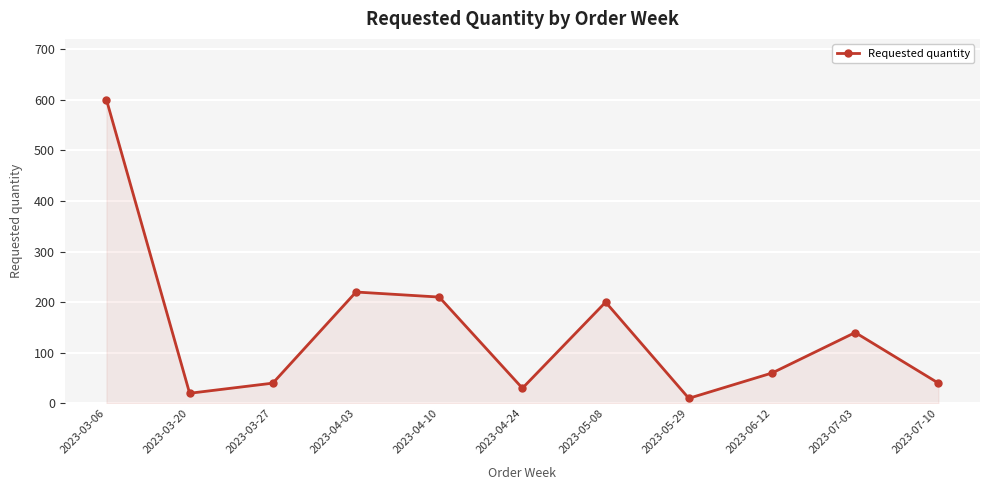

Count the number of data series in this chart.

1